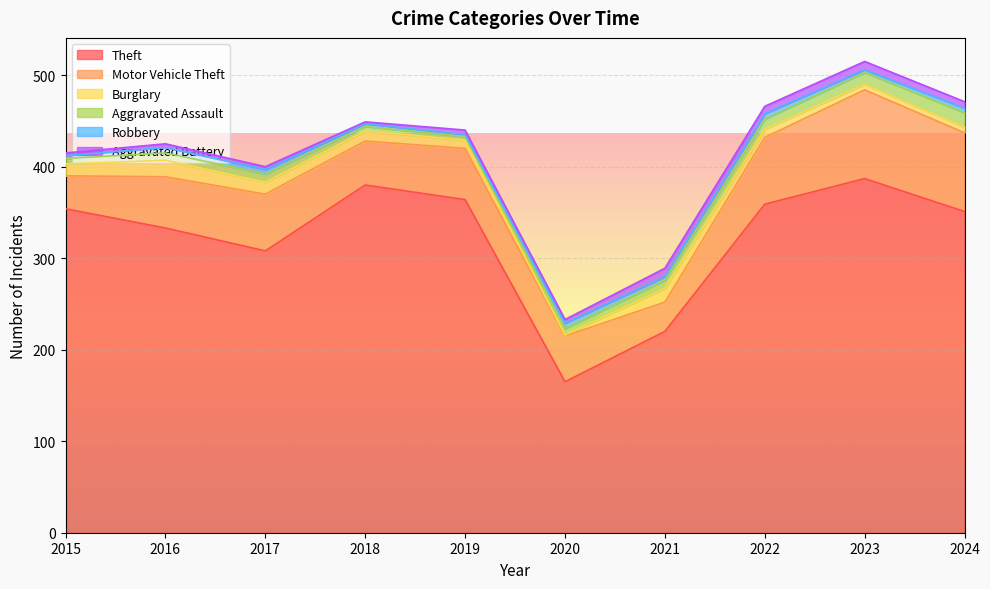

The value of Robbery at 2023 is 3. True or false?

True